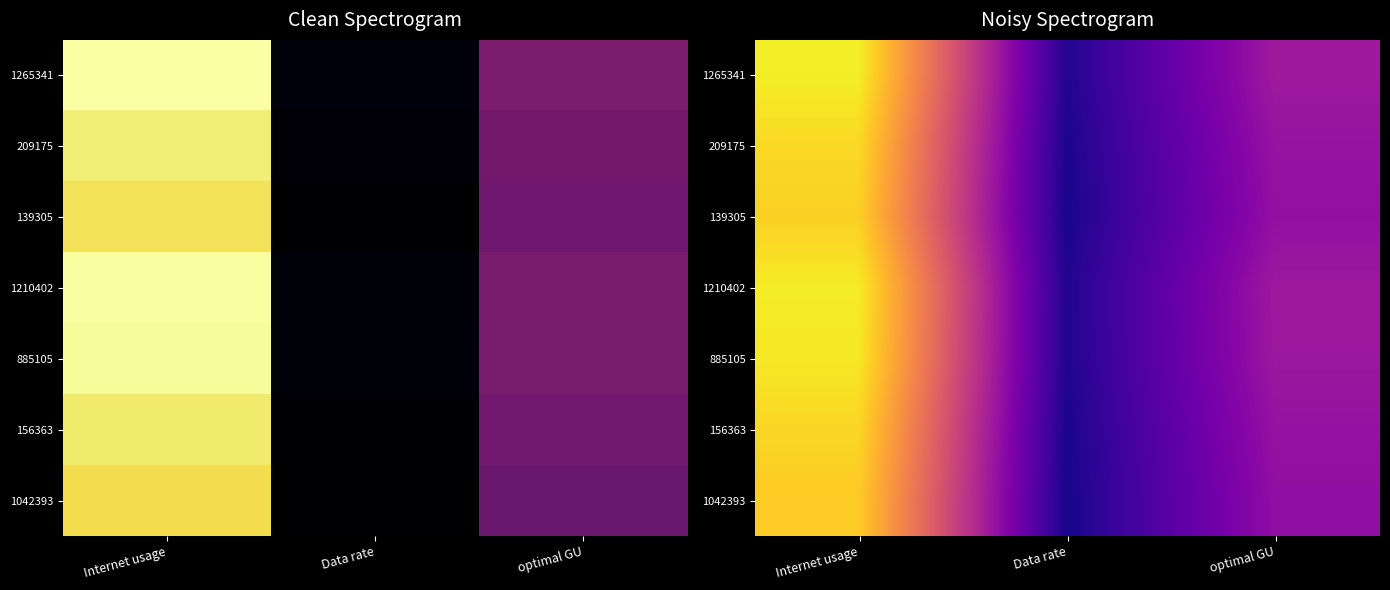

Which category has the highest value in the 1265341 series?

Internet usage